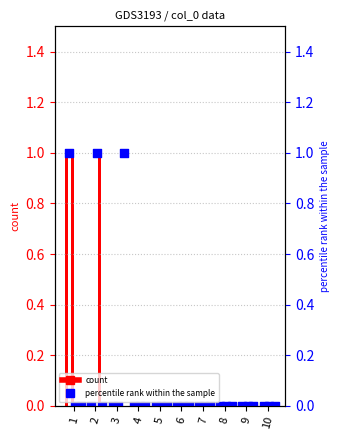

Which series contains the highest Y value?

2